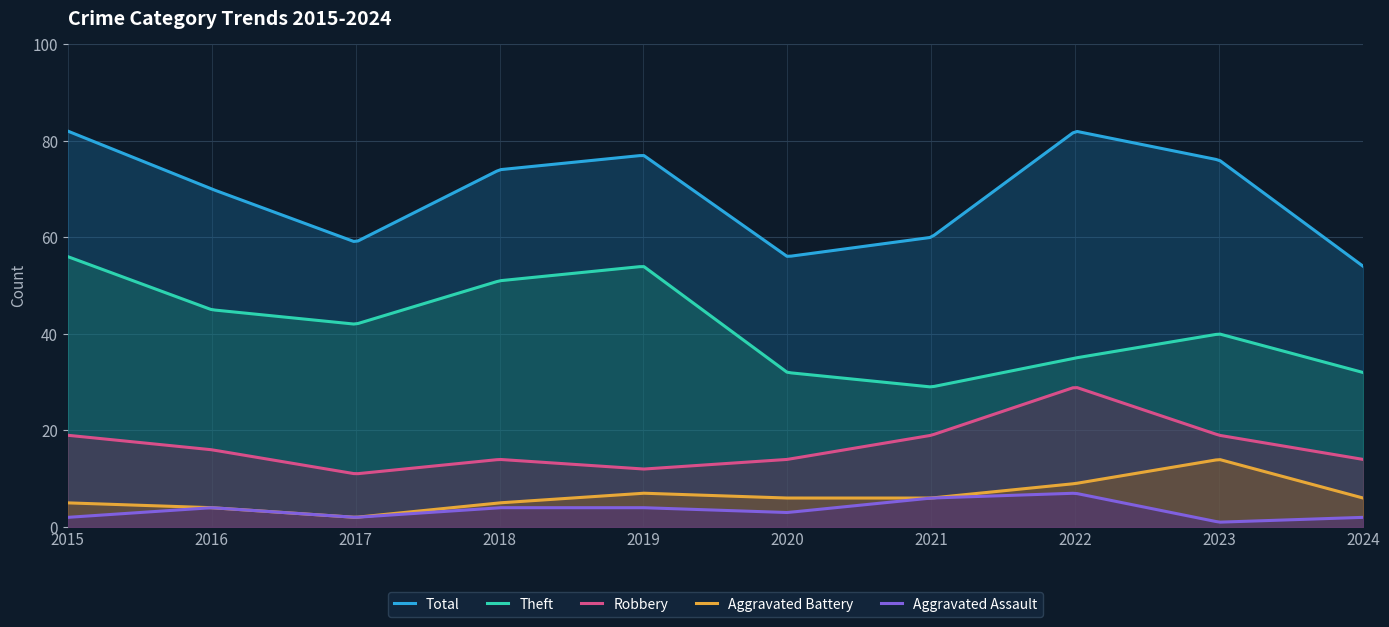

True or false: Robbery and Aggravated Assault intersect in this chart.

False